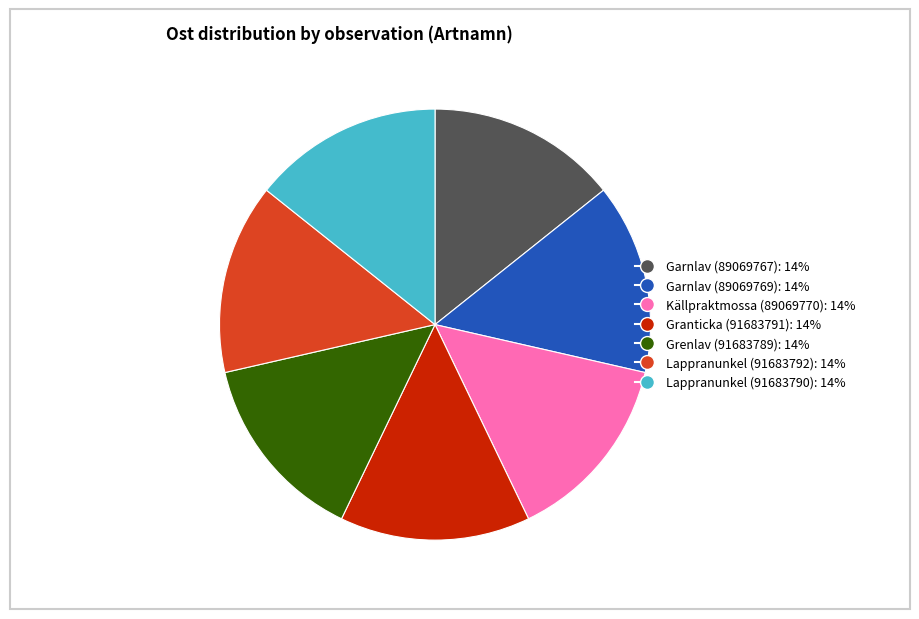

Approximately how many times larger is the value at Källpraktmossa (89069770) compared to Grenlav (91683789)?

1.0